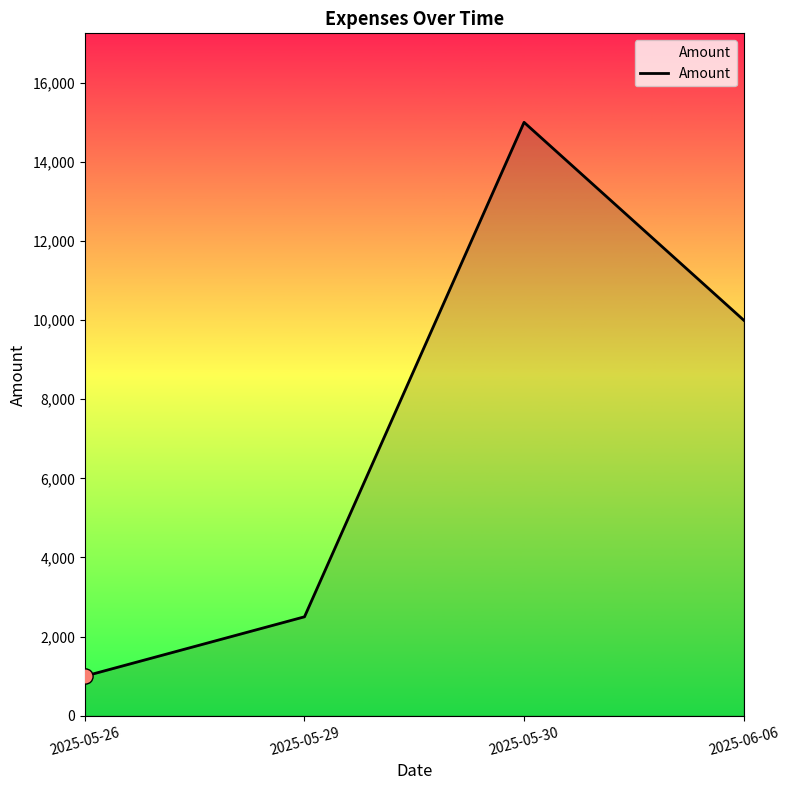

Which has a higher value, 2025-05-29 or 2025-05-30?

2025-05-30